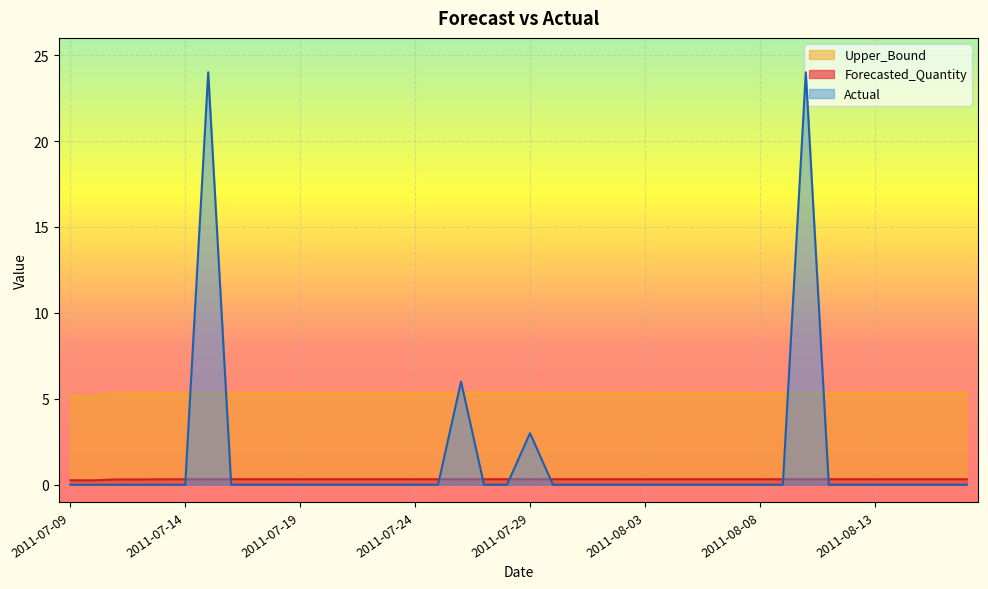

How many lines are shown in the chart?

3